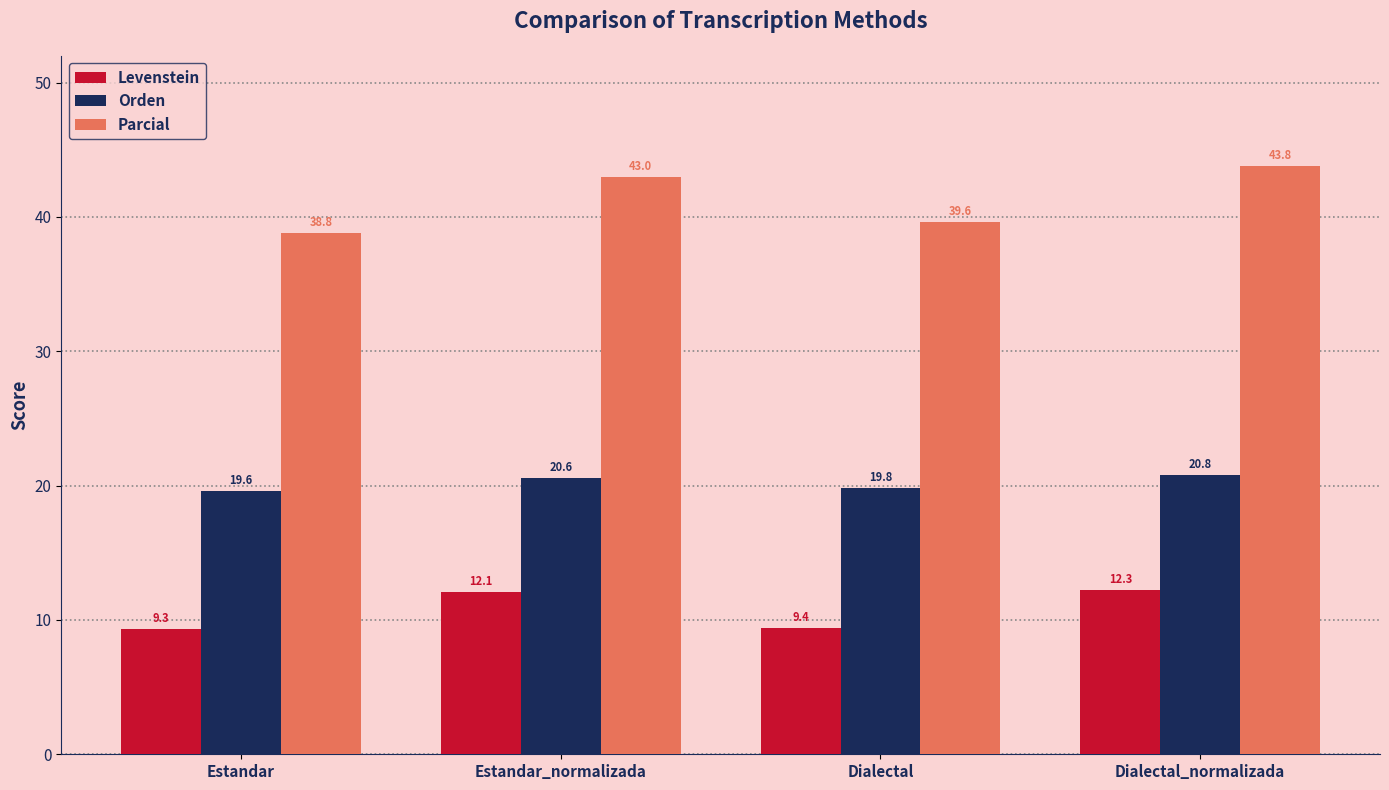

True or false: Levenstein has a value of 14.6 at Dialectal.

False